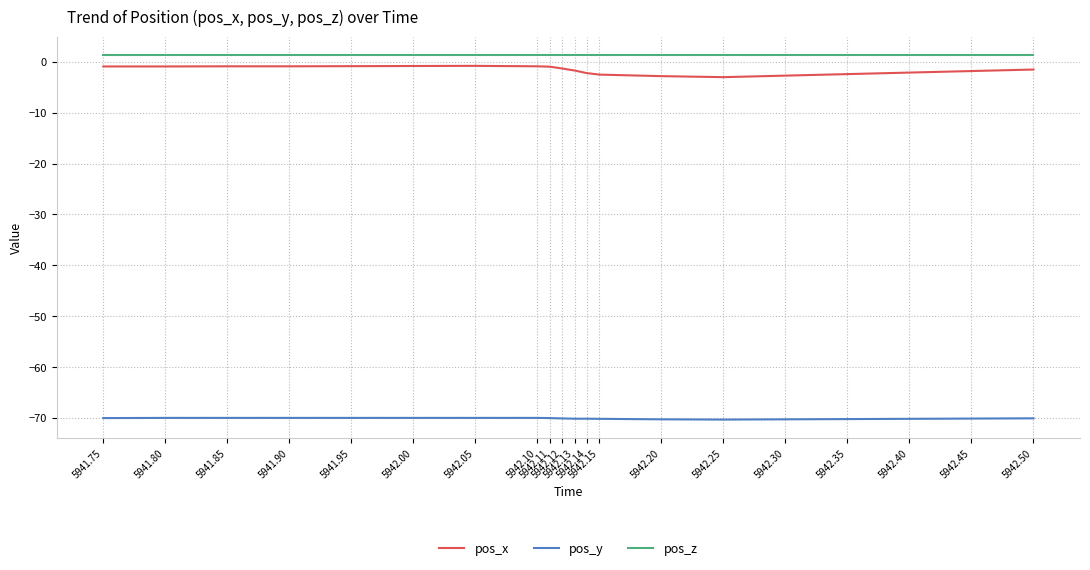

What is the maximum value shown in the chart?

1.4